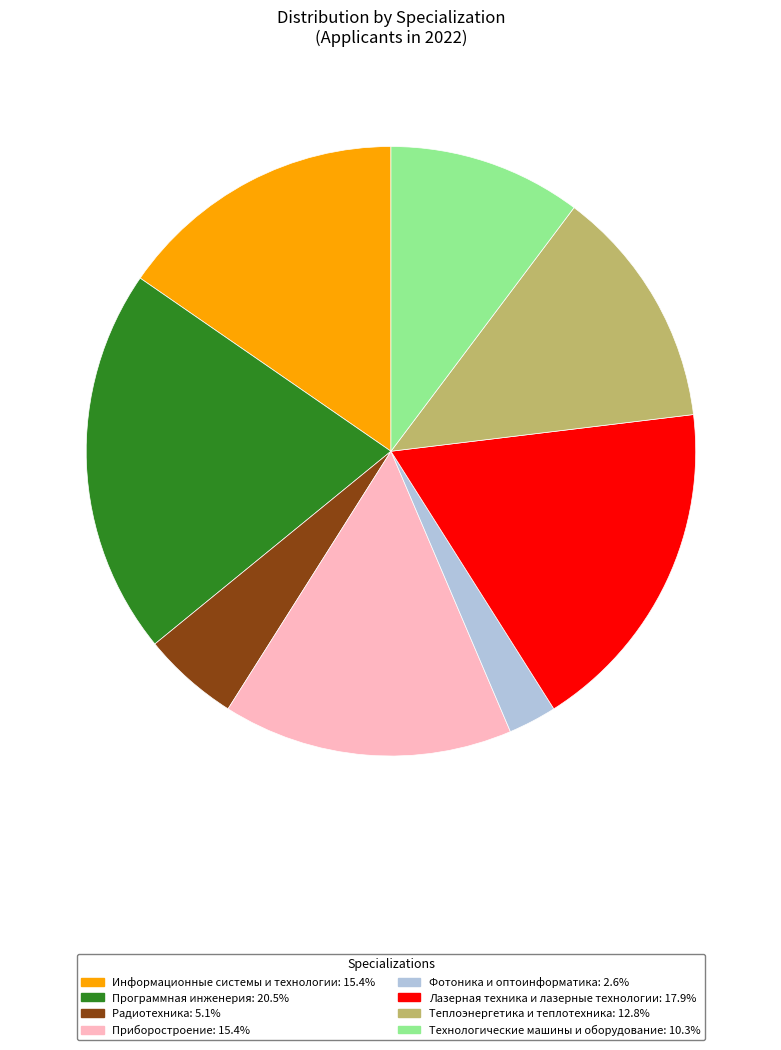

Combined, do Технологические машины и оборудование: 10.3% and Программная инженерия: 20.5% account for over 50%?

No